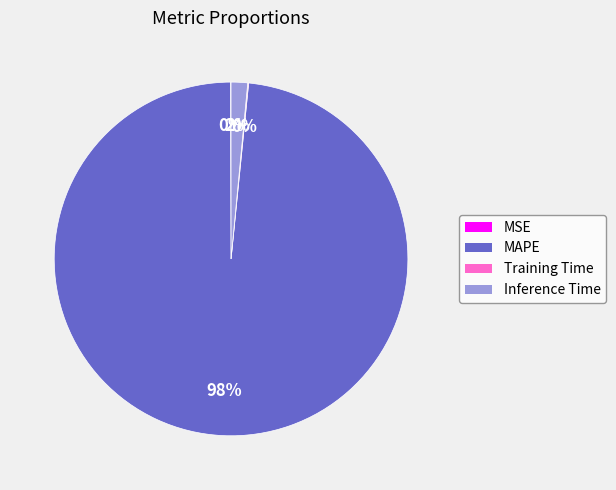

To the nearest percent, what is the difference between the largest and smallest slice percentages?

98%